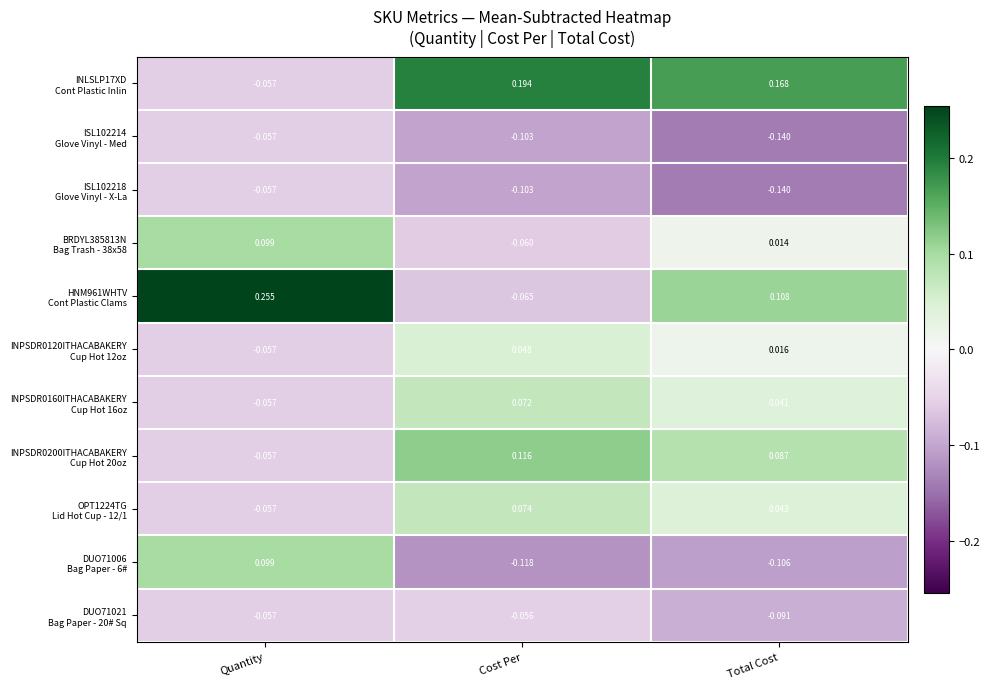

Which label corresponds to the smallest value in the chart?

Total Cost